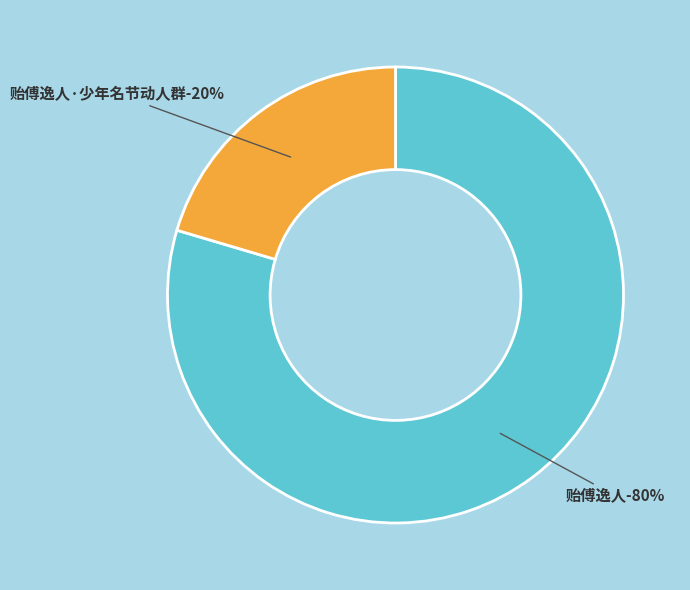

To the nearest percent, what percentage of the pie is 贻傅逸人·少年名节动人群?

20%